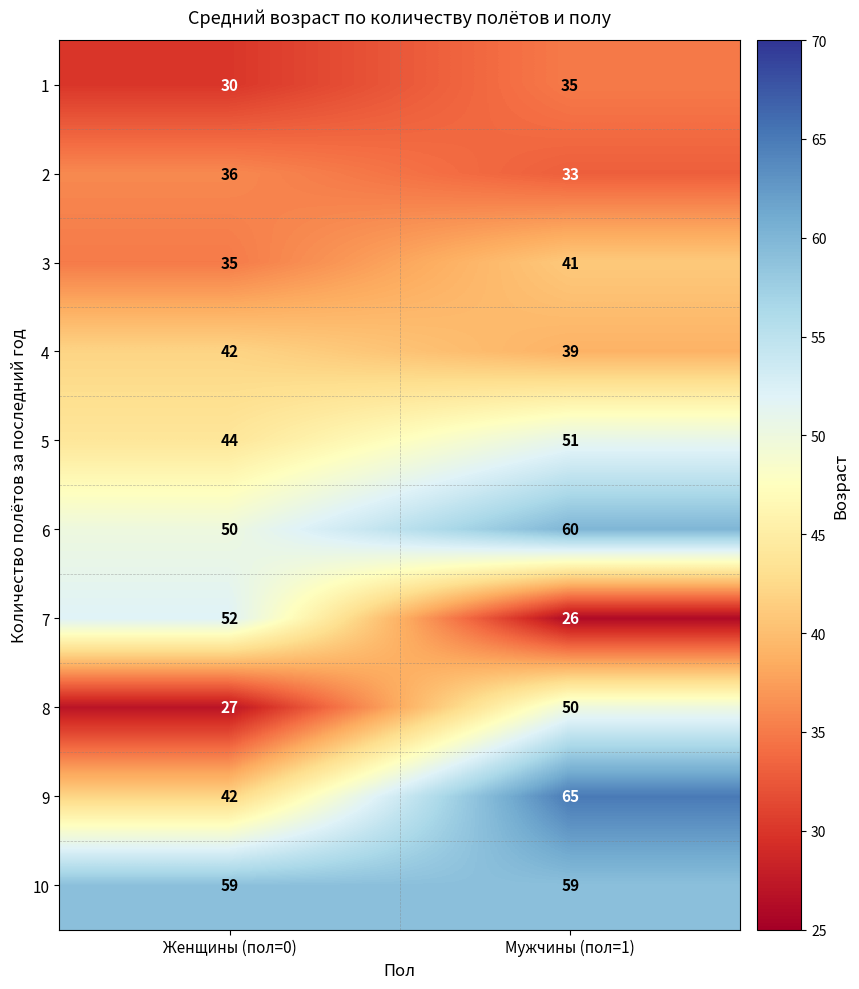

Reading left to right, extract all data points from this chart.

1: 30	35
2: 36	33
3: 35	41
4: 42	39
5: 44	51
6: 50	60
7: 52	26
8: 27	50
9: 42	65
10: 59	59